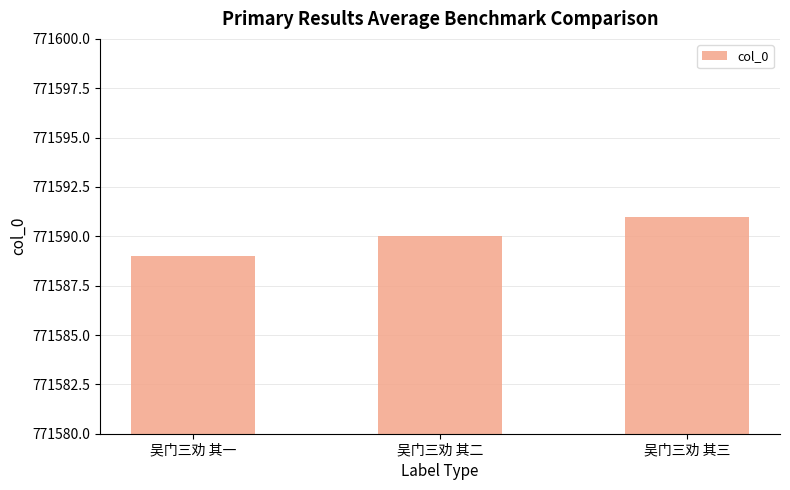

What is the label of the 3rd bar from the right?

吴门三劝 其一